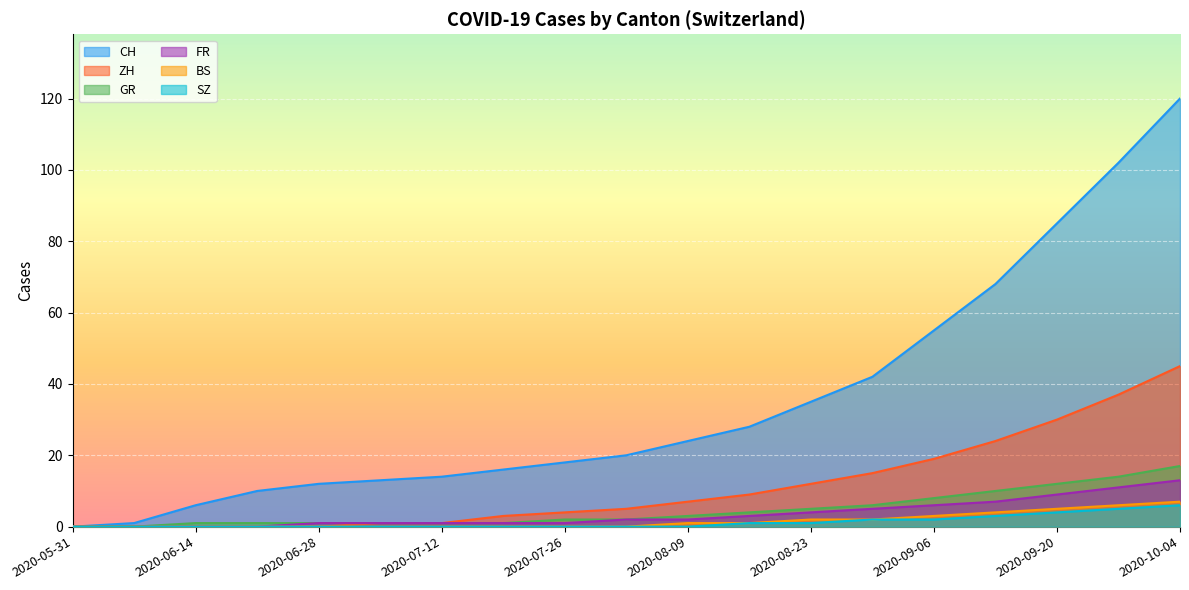

What is the value of the FR point at the 19th from the left?

13